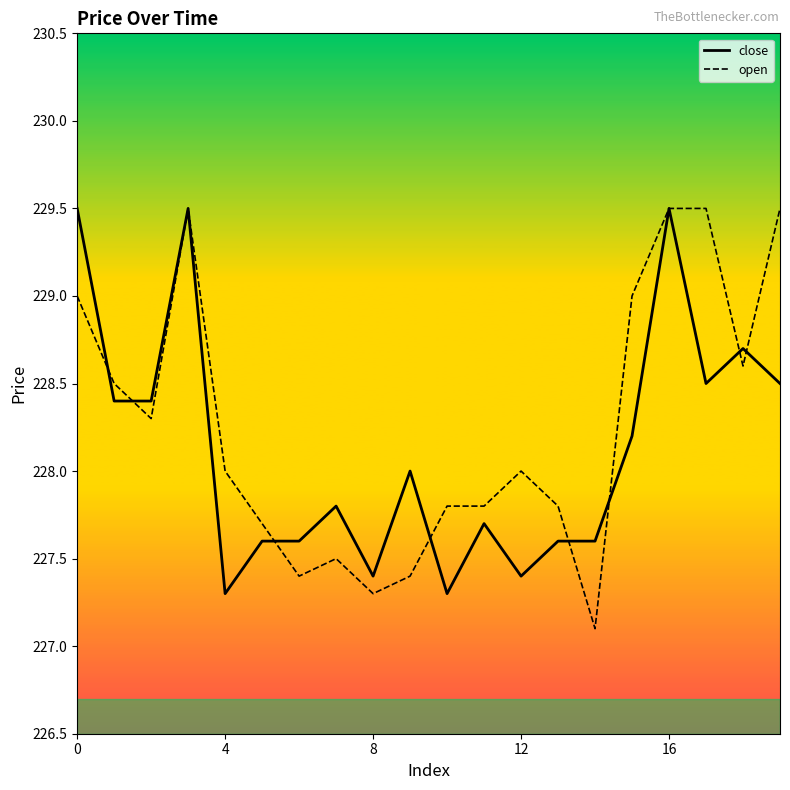

Which series has the largest range (max minus min)?

open